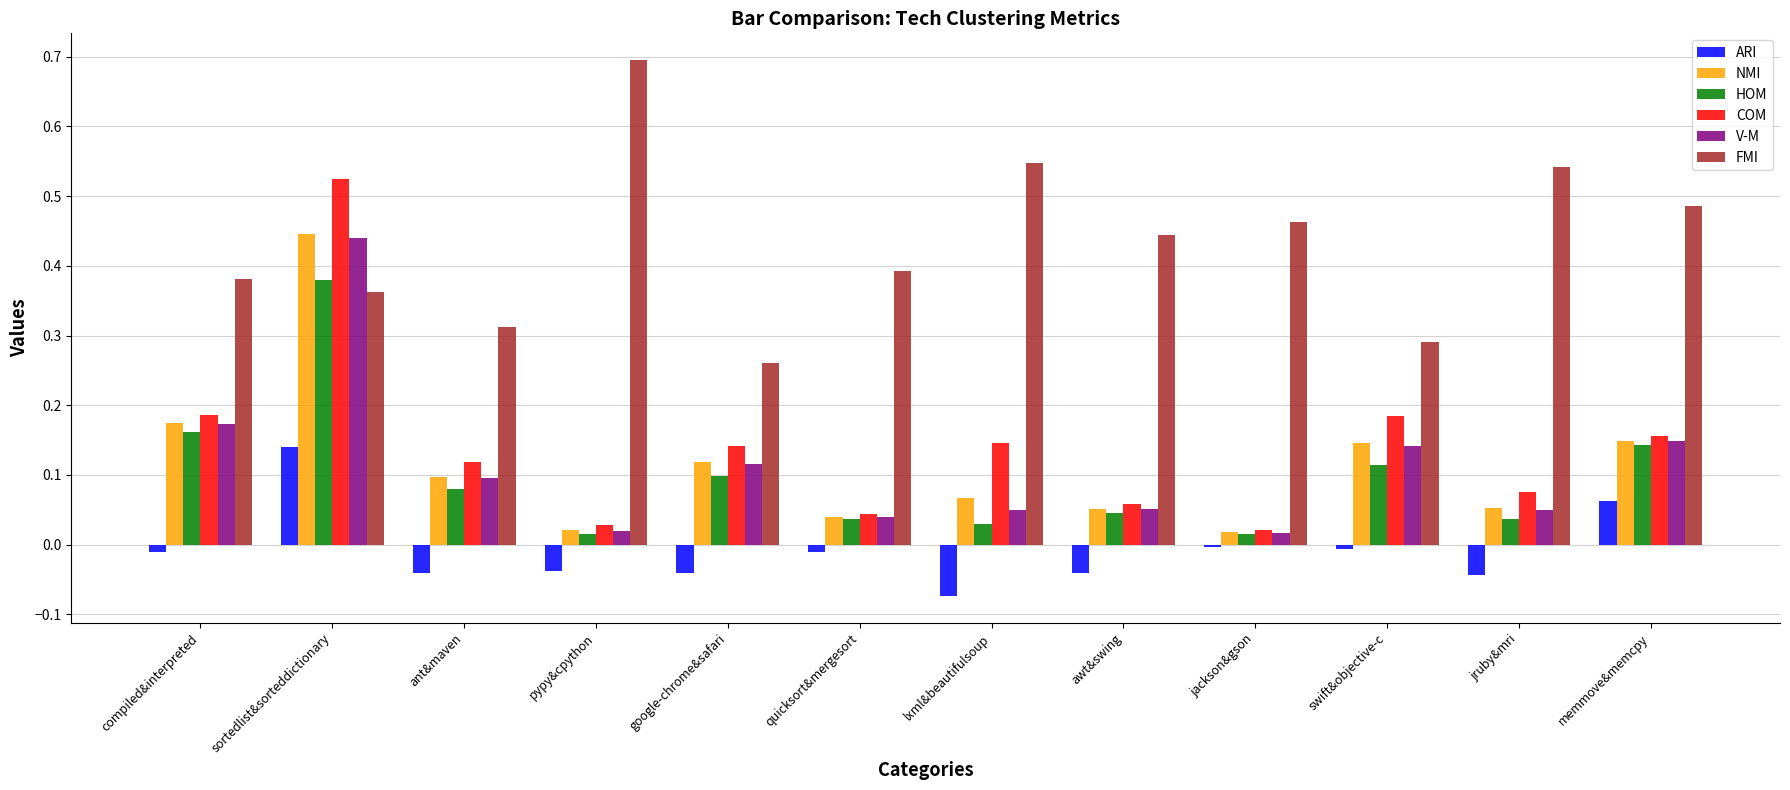

The V-M series shows 0.0 at jruby&mri. True or false?

True